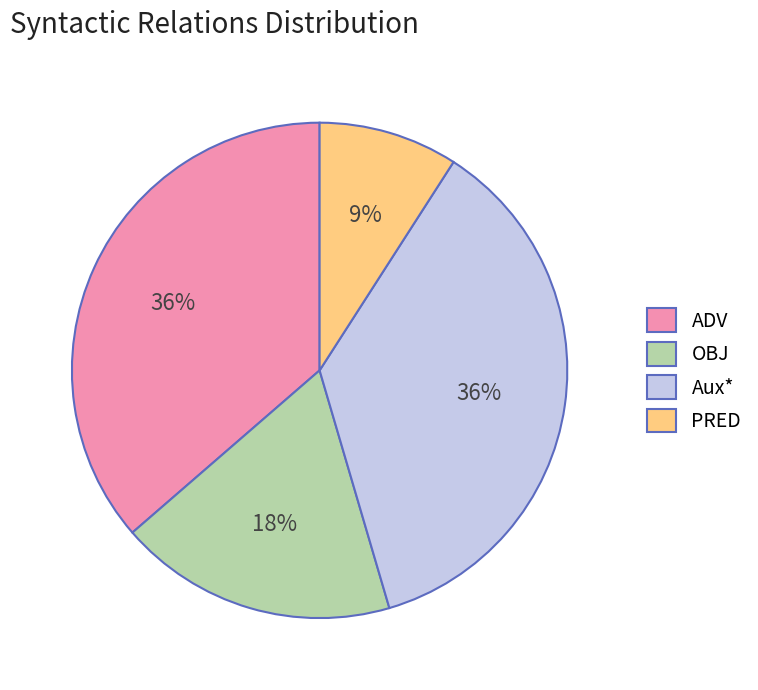

Is it true that PRED is 9% of the pie?

True